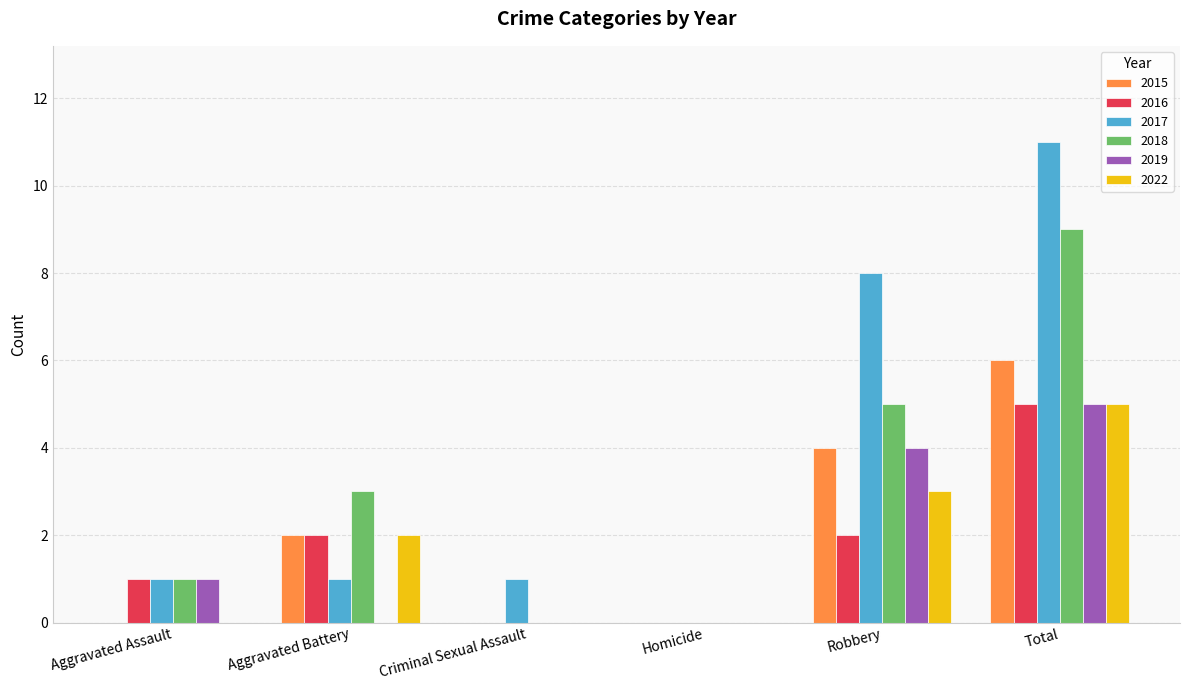

The value of 2019 at Total is 5. True or false?

True